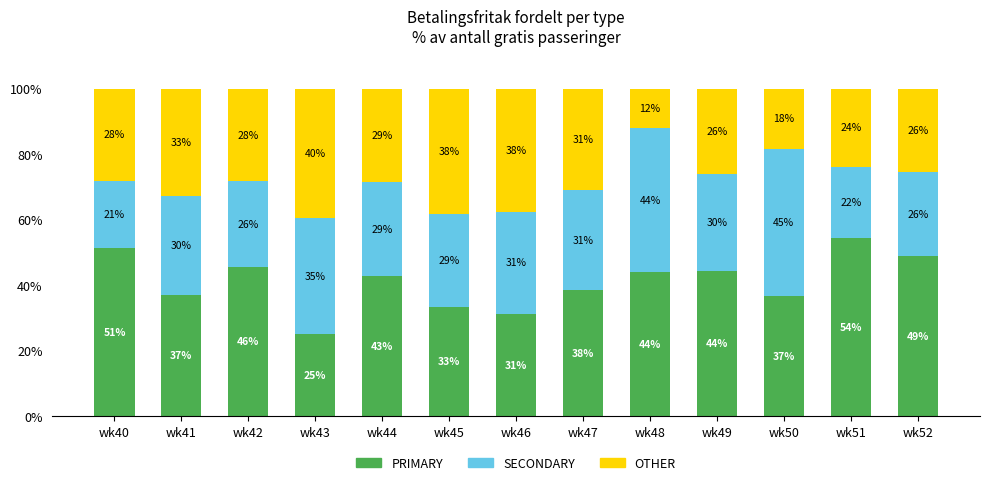

At how many categories does at least one series exceed 24?

13